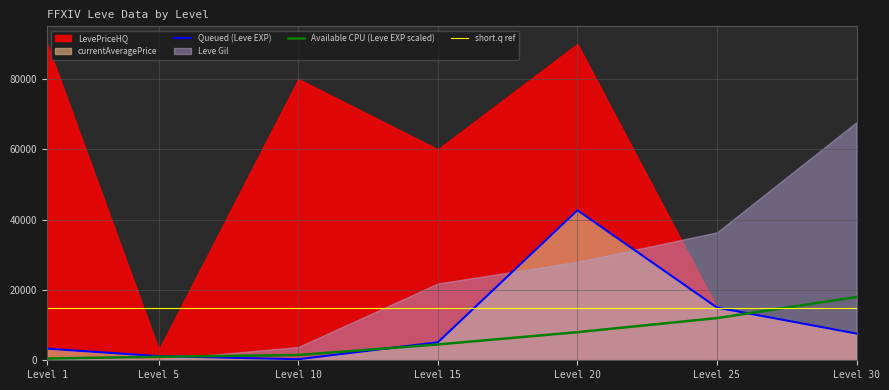

At which label does Available CPU (Leve EXP scaled) first exceed 4500?

Level 20